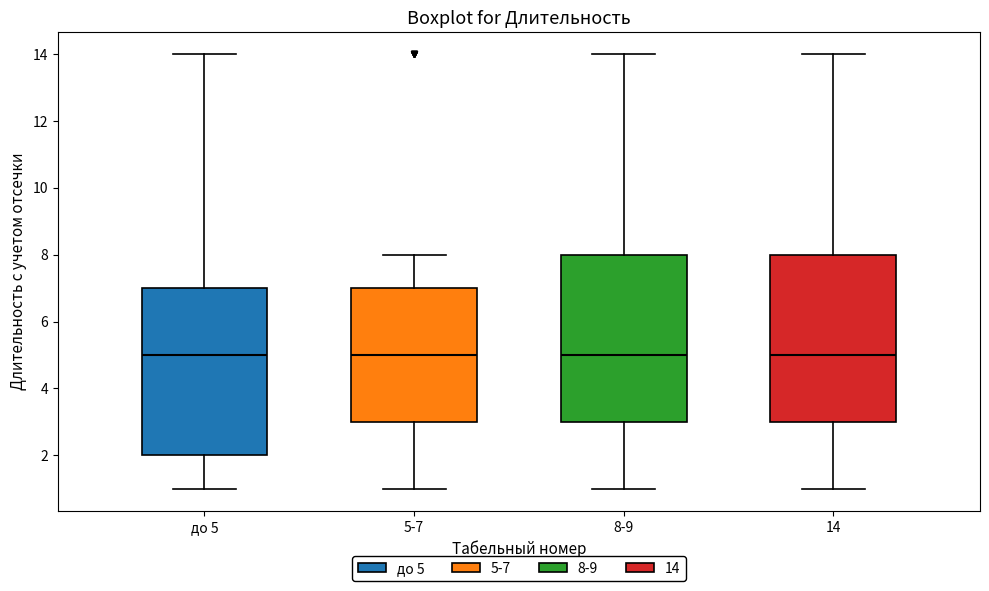

Reading left to right, read every box against the y-axis: the position of its median line, the range the box covers, and the ends of its whiskers. The values are not printed on the chart, so give them approximately, as read against the axis.

до 5: median 5, box 2 to 7, whiskers 1 to 14
5-7: median 5, box 3 to 7, whiskers 1 to 8
8-9: median 5, box 3 to 8, whiskers 1 to 14
14: median 5, box 3 to 8, whiskers 1 to 14